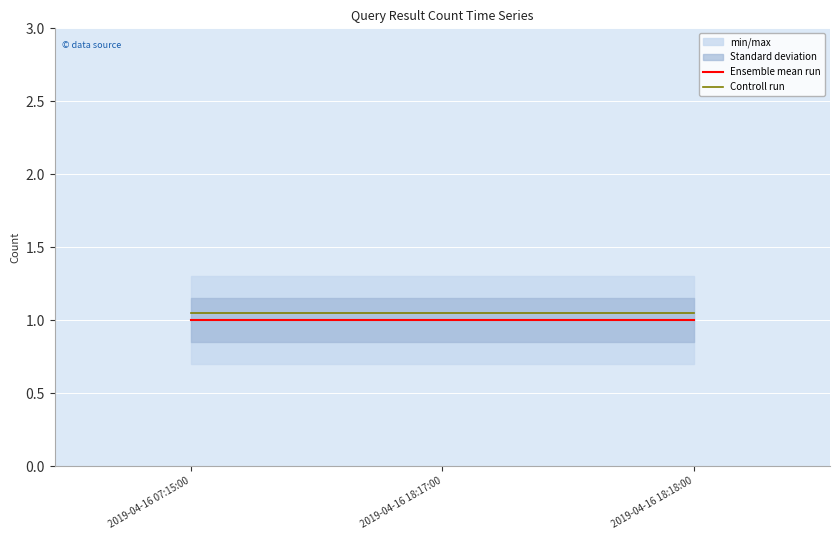

Reading left to right, what are all the values shown in this chart?

Ensemble mean run: 1.0	1.0	1.0
Controll run: 1.1	1.1	1.1